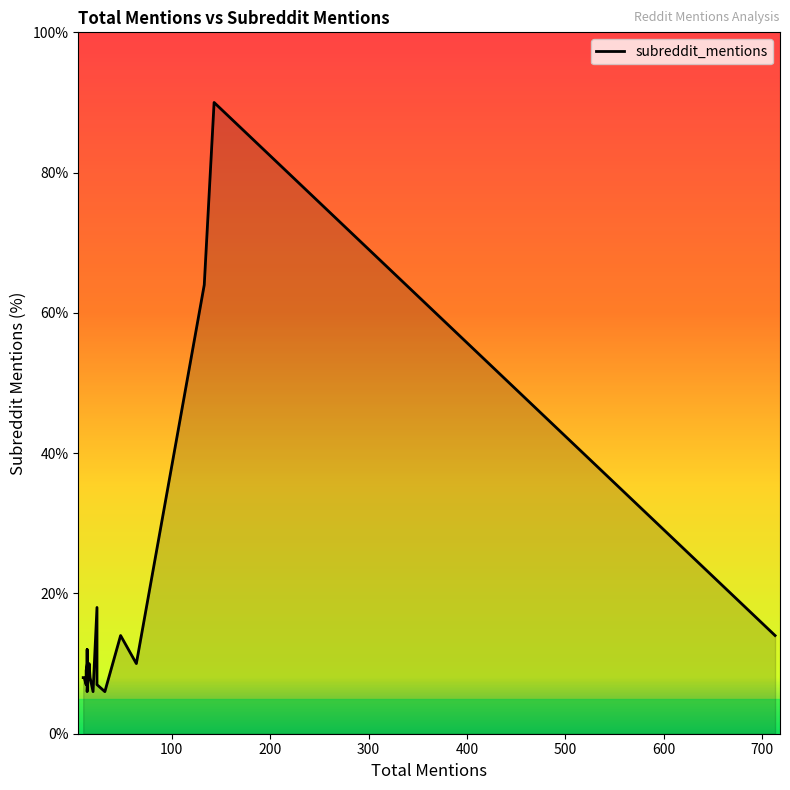

How many data points are above 9?

9